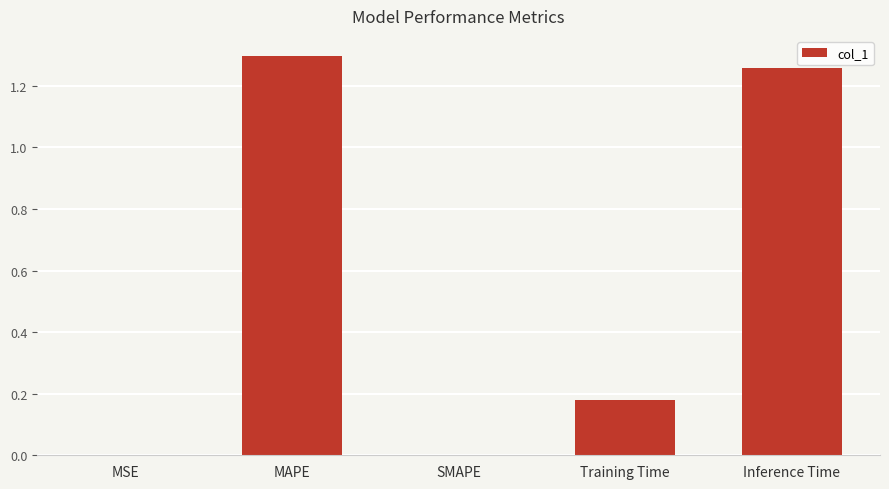

How many distinct data groups are displayed?

1